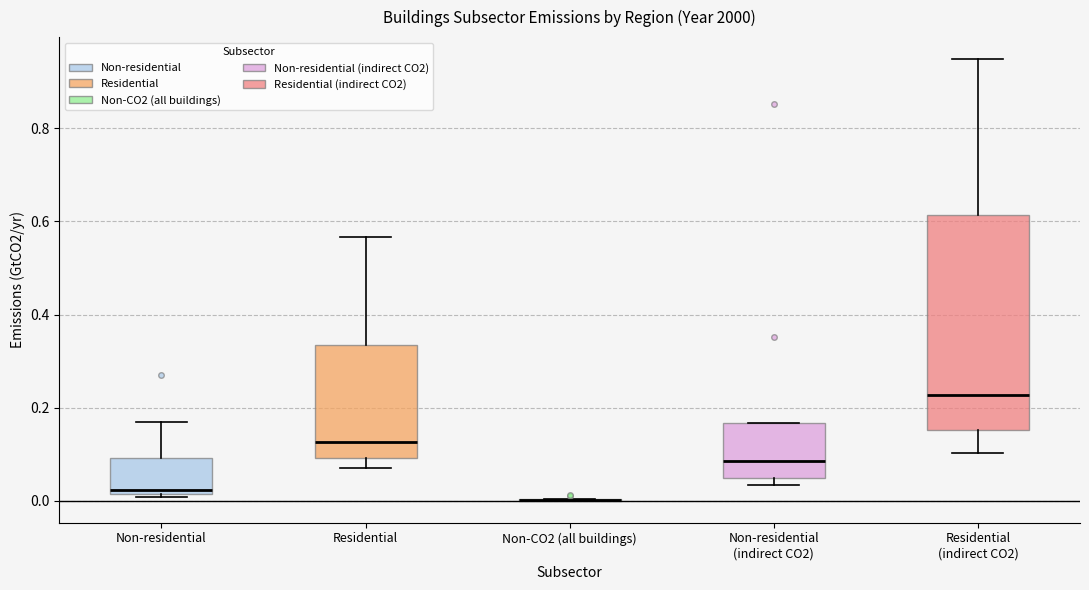

Reading left to right, read every box against the y-axis: the position of its median line, the range the box covers, and the ends of its whiskers. The values are not printed on the chart, so give them approximately, as read against the axis.

Non-residential: median 0.02 (just above the box's lower edge), box 0.02 to 0.10, whiskers 0.00 to 0.16
Residential: median 0.12, box 0.10 to 0.34, whiskers 0.06 to 0.56
Non-CO2 (all buildings): box collapsed to a line at 0.00, whiskers 0.00 to 0.00
Non-residential (indirect CO2): median 0.08, box 0.04 to 0.16, whiskers 0.04 (just below the box's lower edge) to 0.16
Residential (indirect CO2): median 0.22, box 0.16 to 0.62, whiskers 0.10 to 0.94